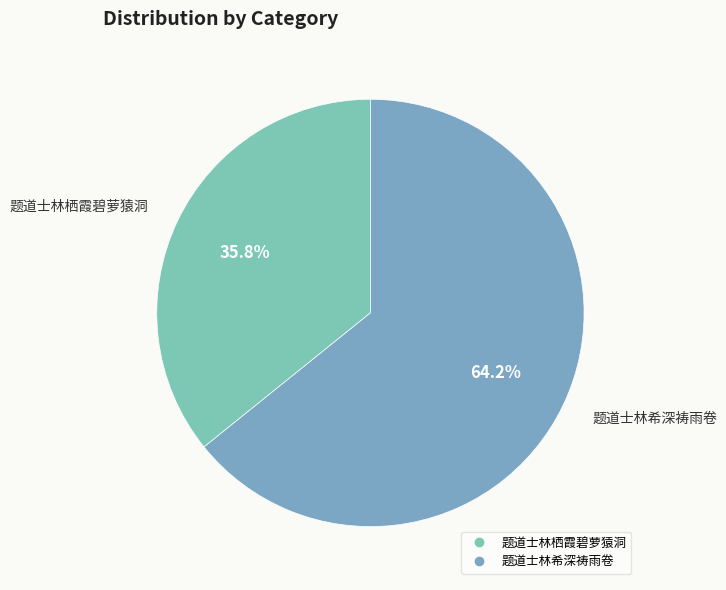

How many segments does this pie chart have?

2